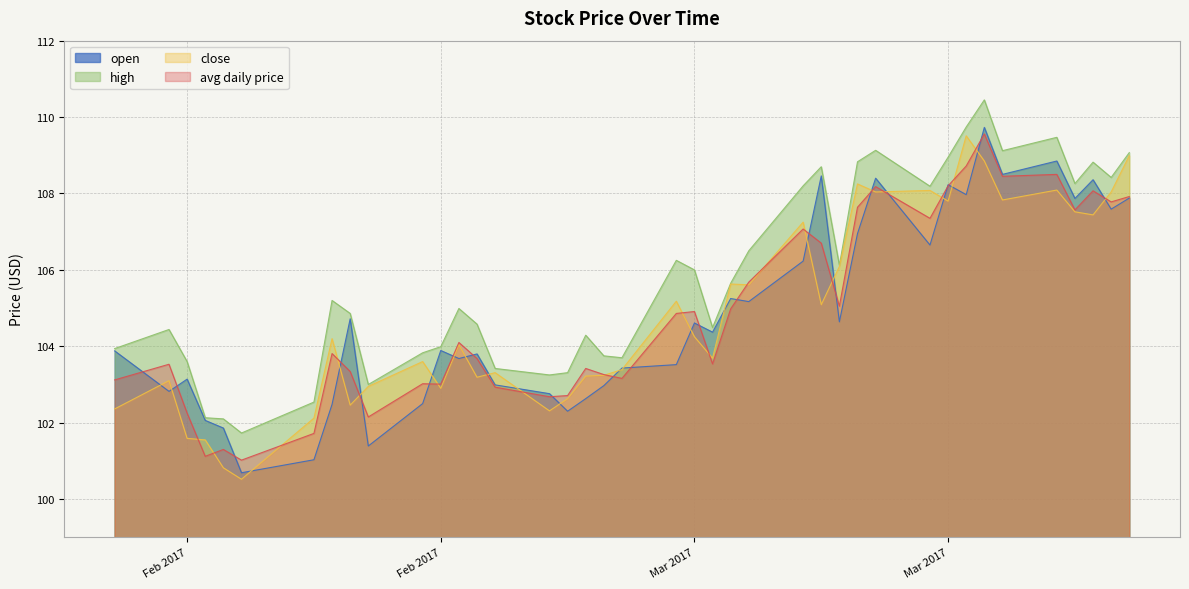

Reading left to right, what are all the values shown in this chart?

open: 103.9	102.8	103.1	102.1	101.9	100.7	101.0	102.5	104.7	101.4	102.5	103.9	103.7	103.8	103.0	102.8	102.3	102.6	103.0	103.4	103.5	104.6	104.4	105.2	105.2	106.2	108.5	104.6	107.0	108.4	106.7	108.2	108.0	109.7	108.5	108.8	107.9	108.4	107.6	107.9
high: 103.9	104.4	103.6	102.1	102.1	101.7	102.5	105.2	104.9	103.0	103.8	104.0	105.0	104.6	103.4	103.2	103.3	104.3	103.8	103.7	106.2	106.0	104.5	105.7	106.5	108.2	108.7	106.1	108.8	109.1	108.2	109.0	109.7	110.5	109.1	109.5	108.3	108.8	108.4	109.1
close: 102.4	103.1	101.6	101.5	100.8	100.5	102.1	104.2	102.5	103.0	103.6	102.9	104.0	103.2	103.3	102.3	102.6	103.2	103.2	103.4	105.2	104.2	103.7	105.6	105.6	107.2	105.1	106.1	108.2	108.0	108.1	107.8	109.5	108.8	107.8	108.1	107.5	107.4	108.0	109.0
avg daily price: 103.1	103.5	102.2	101.1	101.3	101.0	101.7	103.8	103.3	102.2	103.0	103.0	104.1	103.7	102.9	102.7	102.7	103.4	103.3	103.2	104.9	104.9	103.5	105.0	105.7	107.1	106.7	105.0	107.6	108.2	107.3	108.2	108.7	109.6	108.5	108.5	107.6	108.1	107.8	107.9